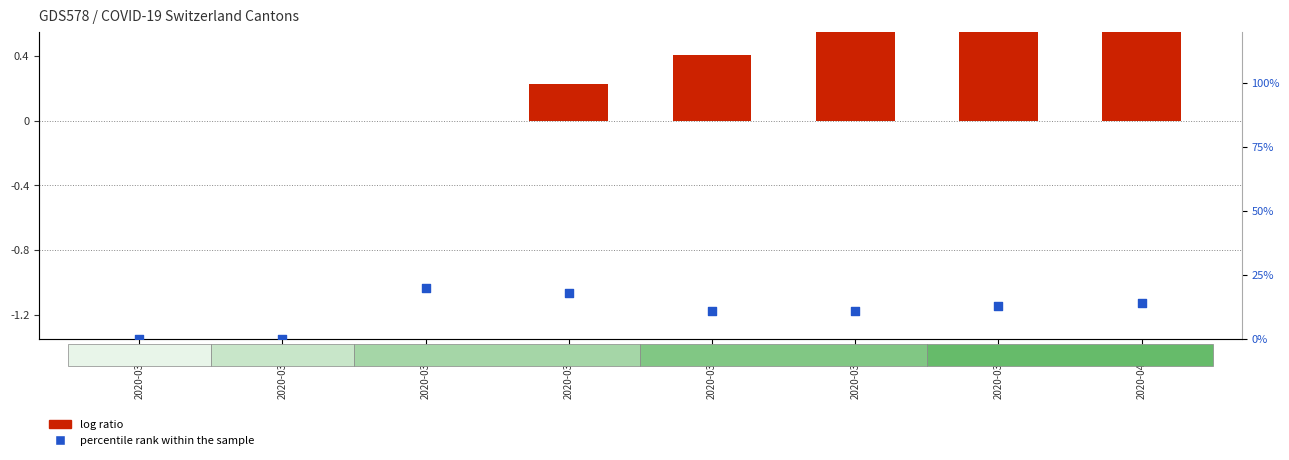

Which series contains the lowest Y value?

log ratio